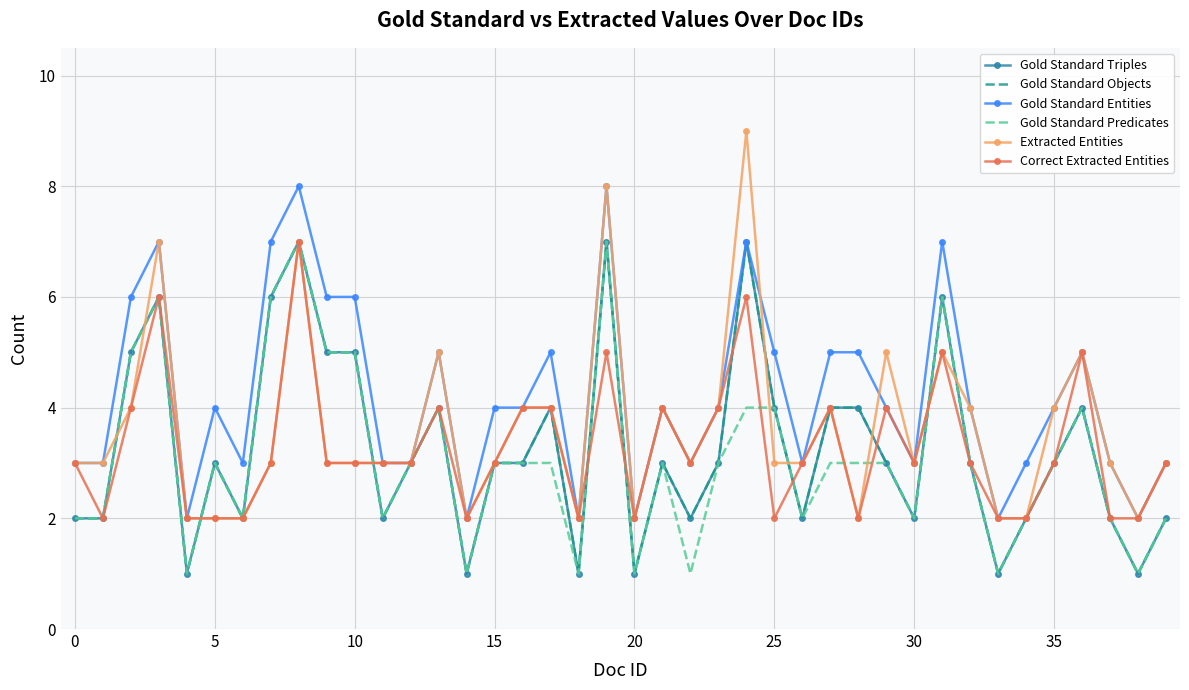

Count the number of categories in the chart.

40